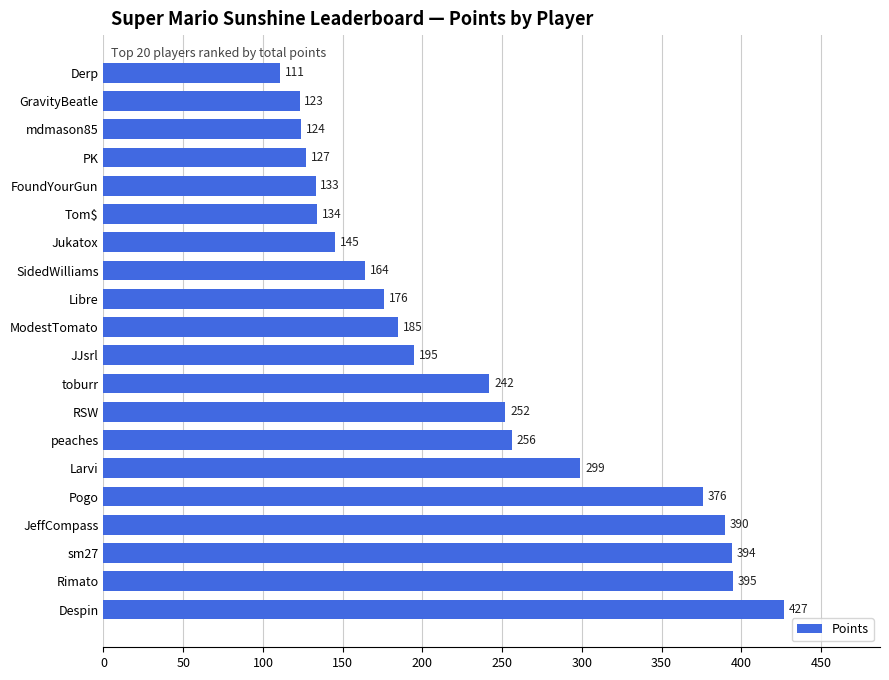

Rank the categories by value from lowest to highest.

Derp, GravityBeatle, mdmason85, PK, FoundYourGun, Tom$, Jukatox, SidedWilliams, Libre, ModestTomato, JJsrl, toburr, RSW, peaches, Larvi, Pogo, JeffCompass, sm27, Rimato, Despin